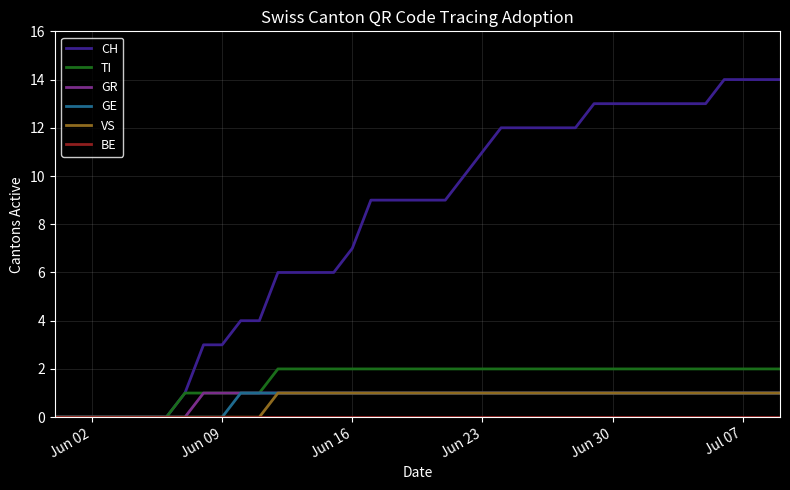

What is the highest value of the CH series?

14